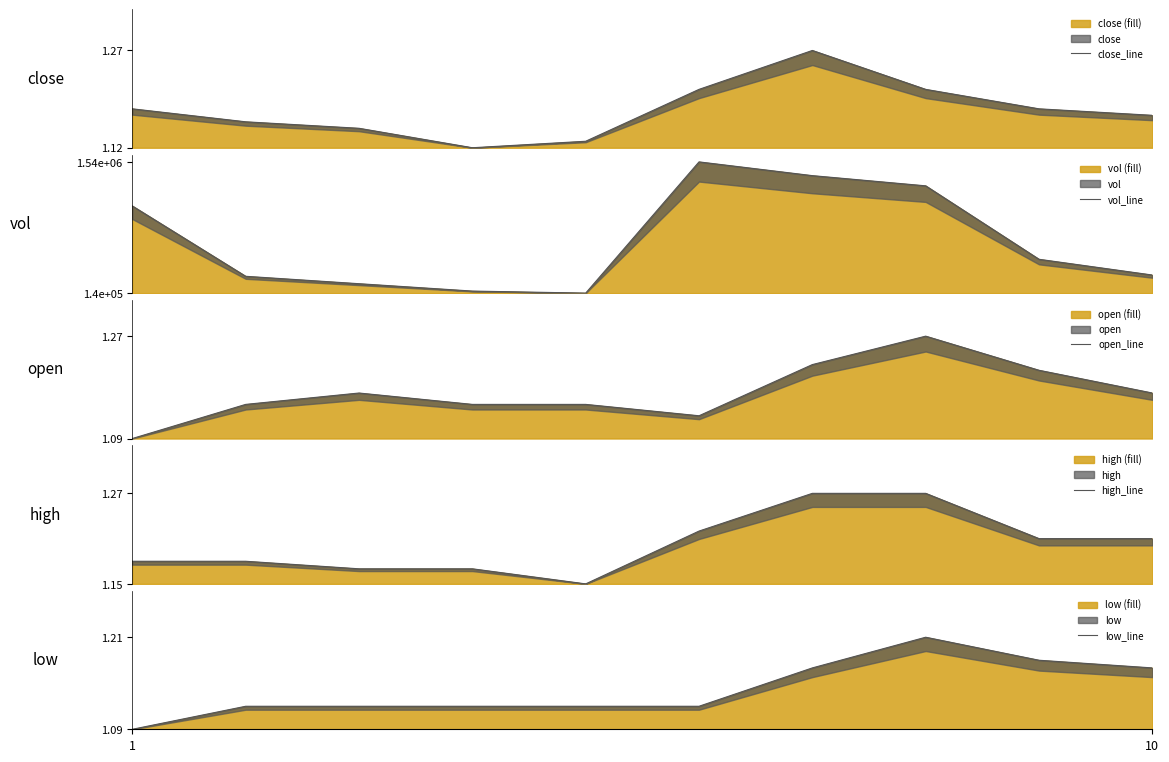

Reading left to right, what are all the values shown in this chart?

close_line: 1.2	1.2	1.1	1.1	1.1	1.2	1.3	1.2	1.2	1.2
vol_line: 1067800.0	319400.0	240500.0	162100.0	140200.0	1537500.0	1391100.0	1282500.0	500500.0	332900.0
open_line: 1.1	1.1	1.2	1.1	1.1	1.1	1.2	1.3	1.2	1.2
high_line: 1.2	1.2	1.2	1.2	1.1	1.2	1.3	1.3	1.2	1.2
low_line: 1.1	1.1	1.1	1.1	1.1	1.1	1.2	1.2	1.2	1.2